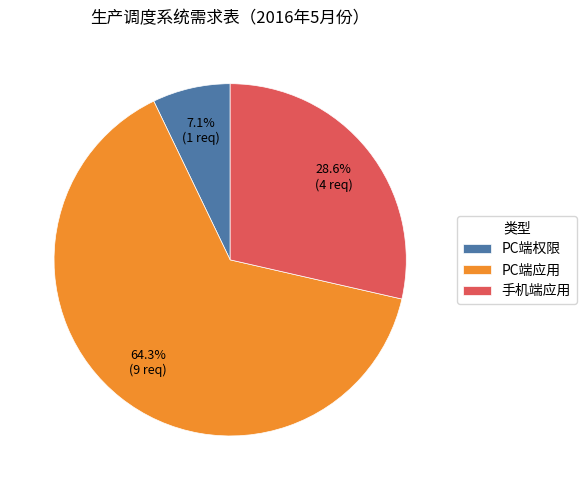

Which slice represents more than half of the pie?

PC端应用